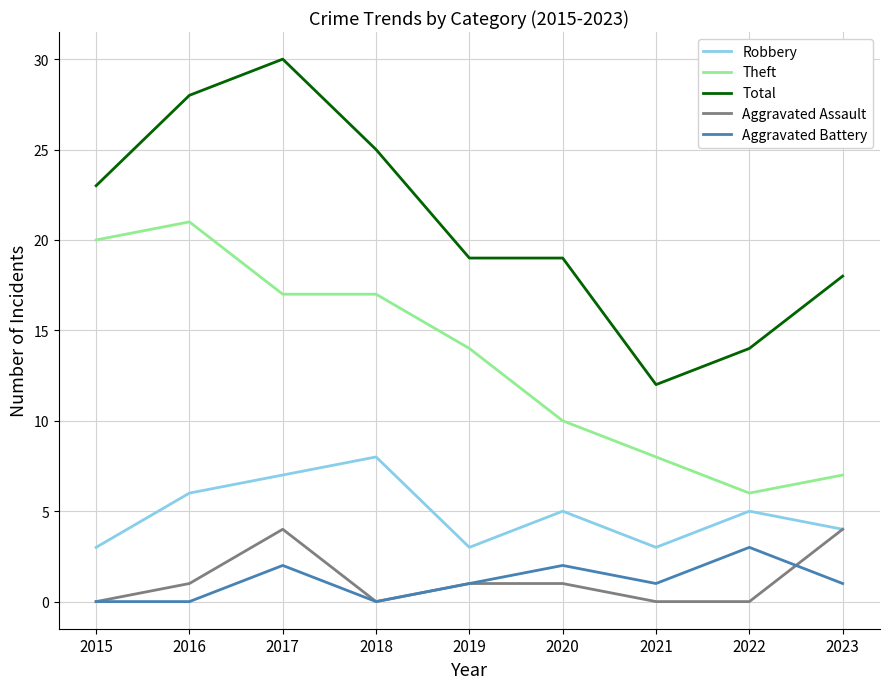

At which label does Robbery reach its peak?

2018